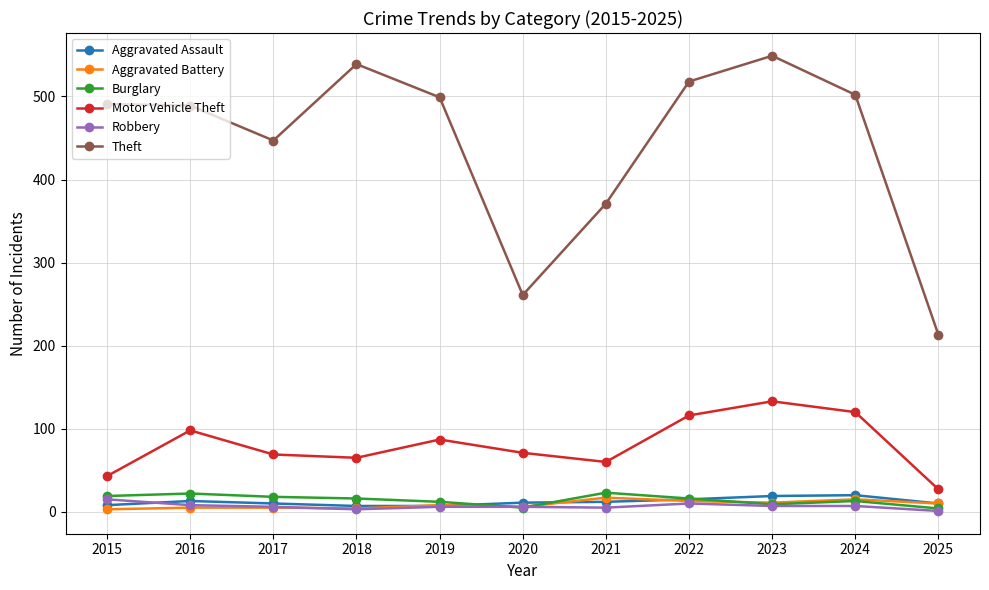

True or false: Theft and Burglary intersect in this chart.

False